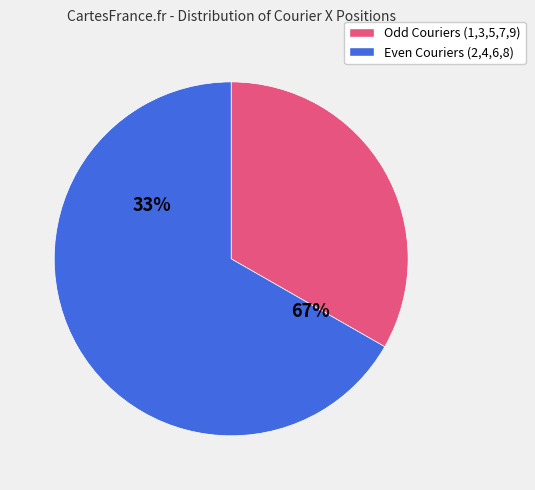

True or false: Courier 1 accounts for 26% of the total.

False